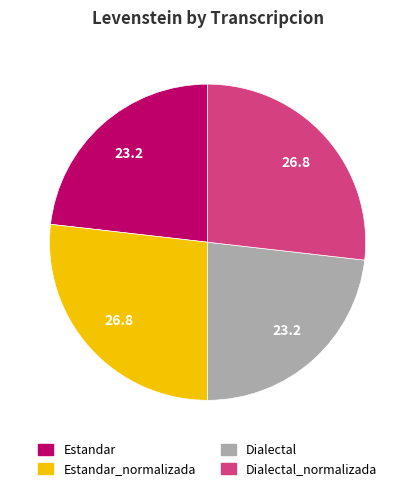

Combined, do Dialectal and Estandar account for over 50%?

No